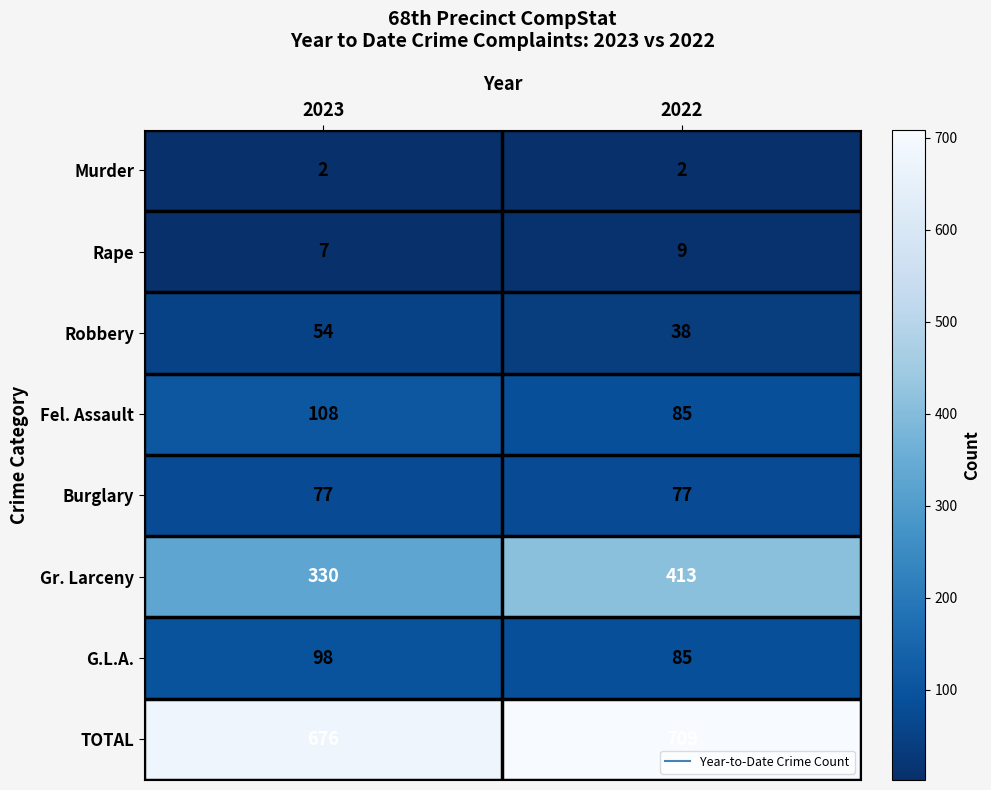

What is the greatest value displayed?

709